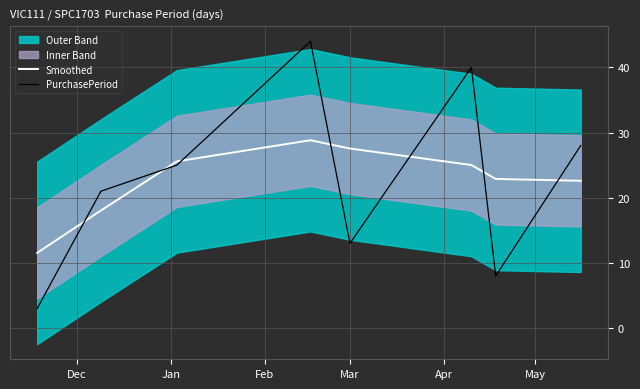

What is the highest value of the PurchasePeriod series?

44.0